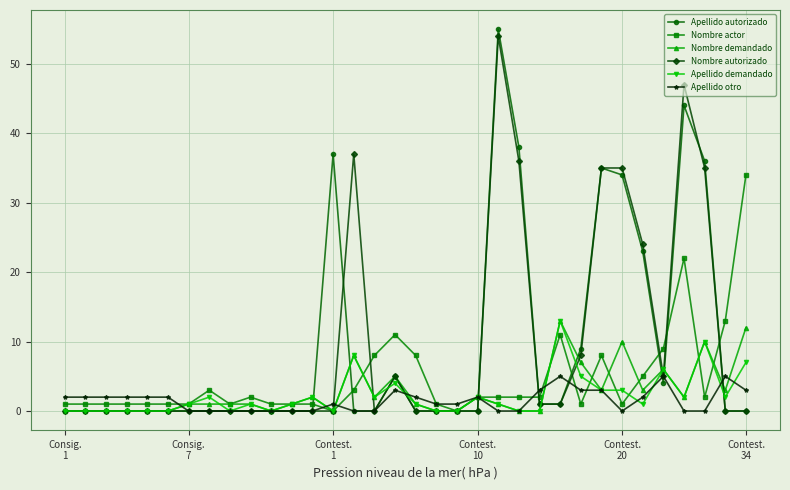

Count the number of data series in this chart.

6